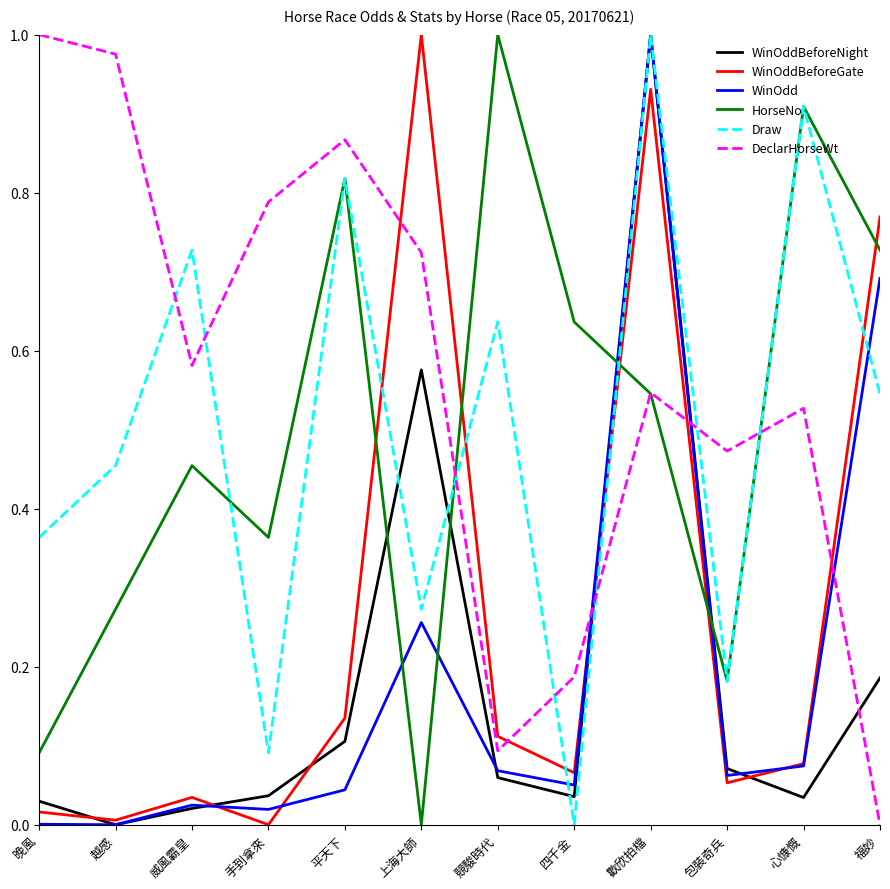

In WinOddBeforeNight, how many points are lower than both neighbors (excluding endpoints)?

3